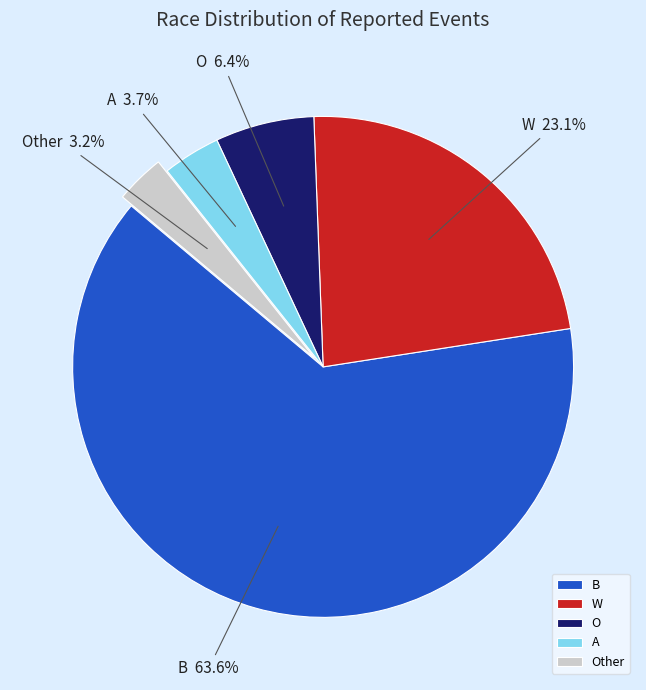

What is the ratio of the value at O to the value at A?

1.7